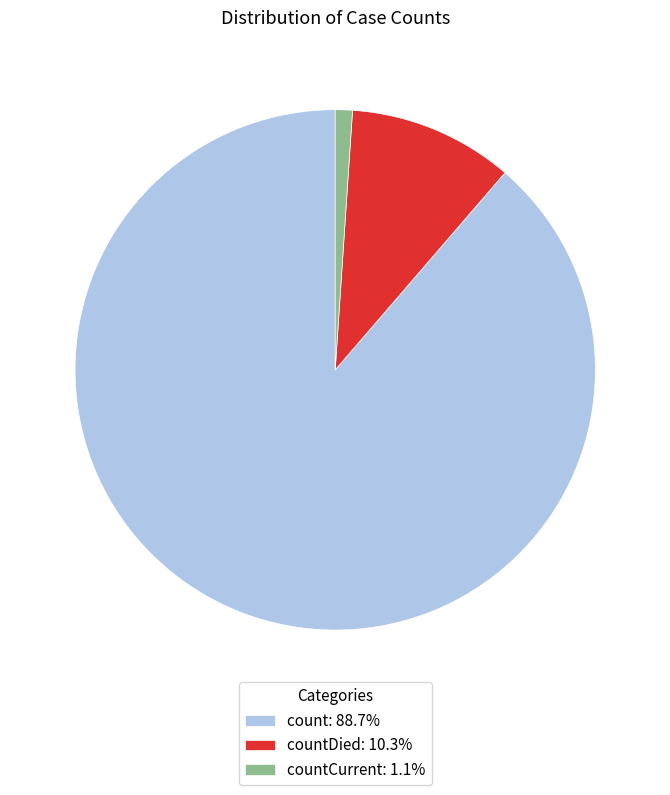

Does count: 88.7% account for over 50% of the chart?

Yes